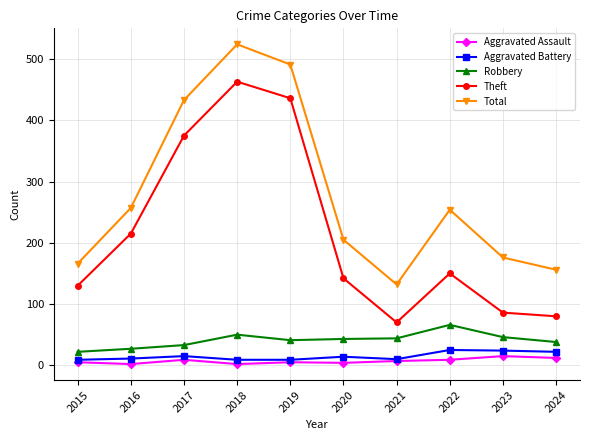

What is the spread (max minus min) of values at 2019?

486